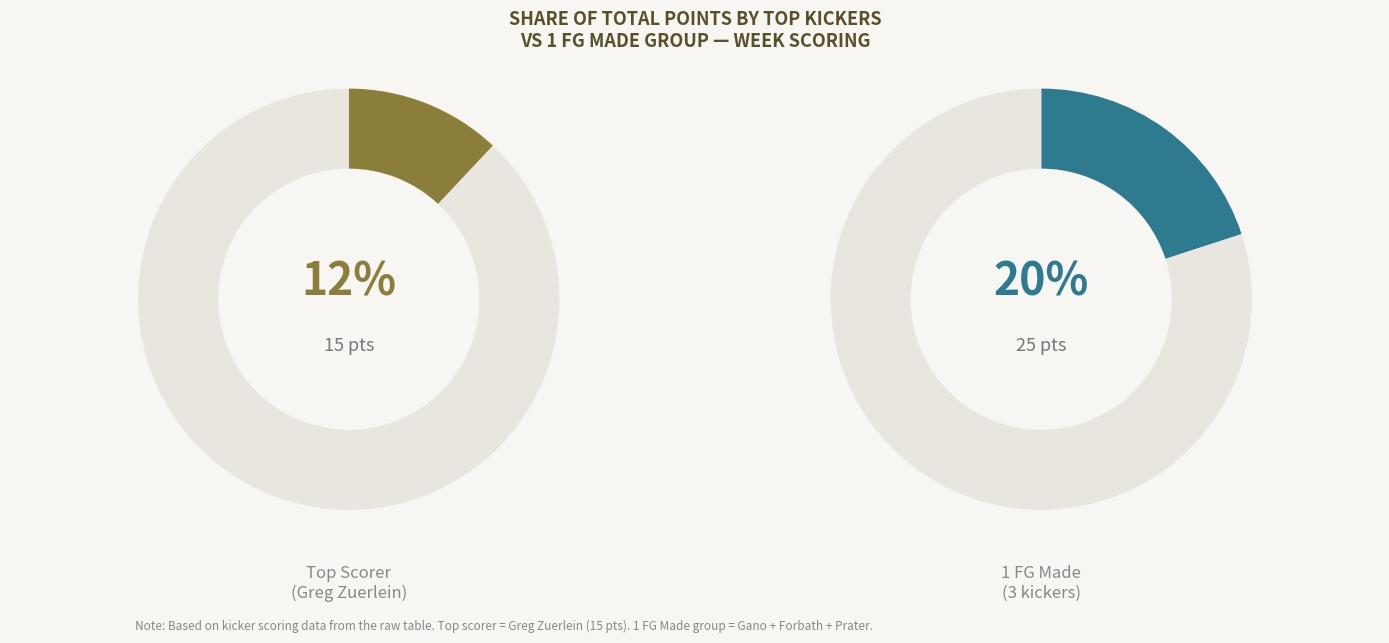

Does Patrick Murray represent more than half of the total?

No